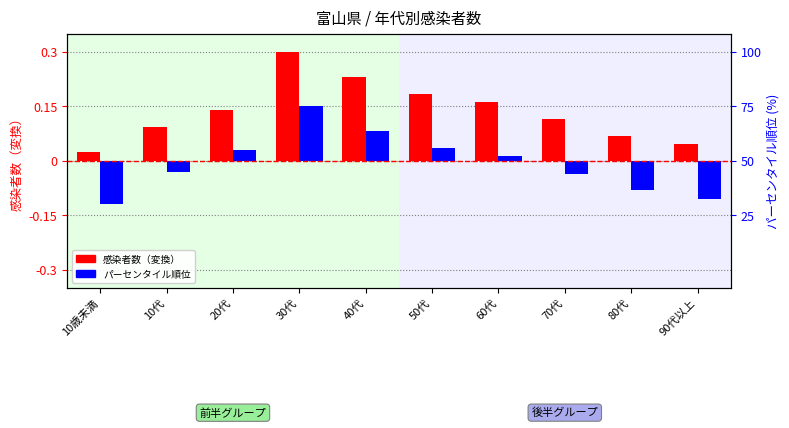

Reading right to left, transcribe all the data shown in this chart.

感染者数（変換）: 0.0	0.1	0.1	0.2	0.2	0.2	0.3	0.1	0.1	0.0
パーセンタイル順位: -0.1	-0.1	-0.0	0.0	0.0	0.1	0.1	0.0	-0.0	-0.1